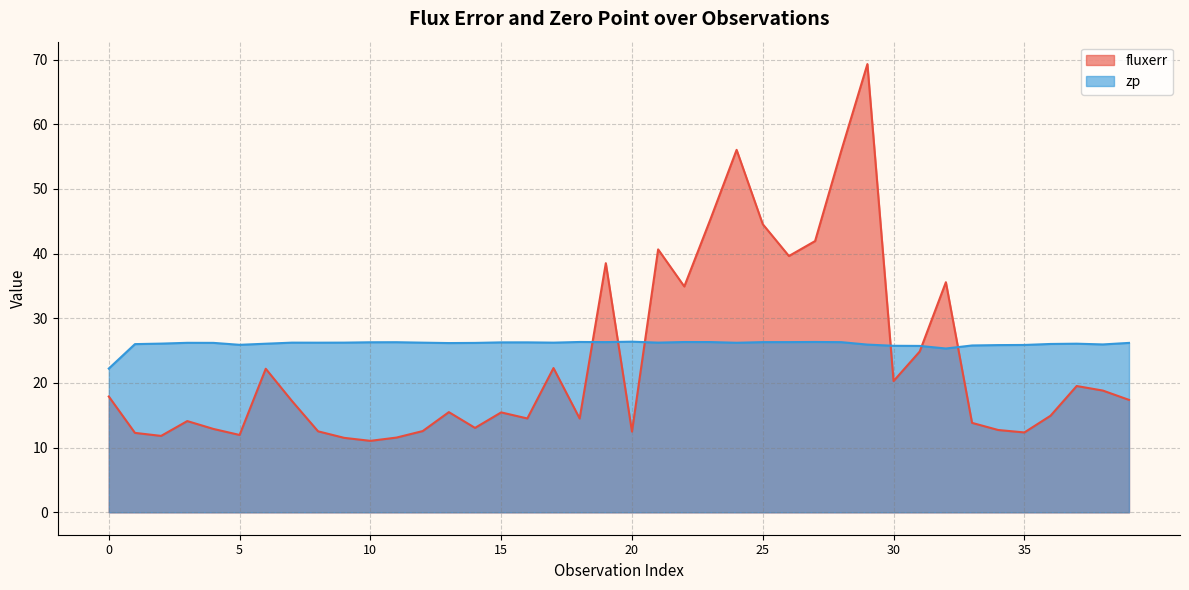

Rank the series at 29 from lowest to highest value.

zp, fluxerr